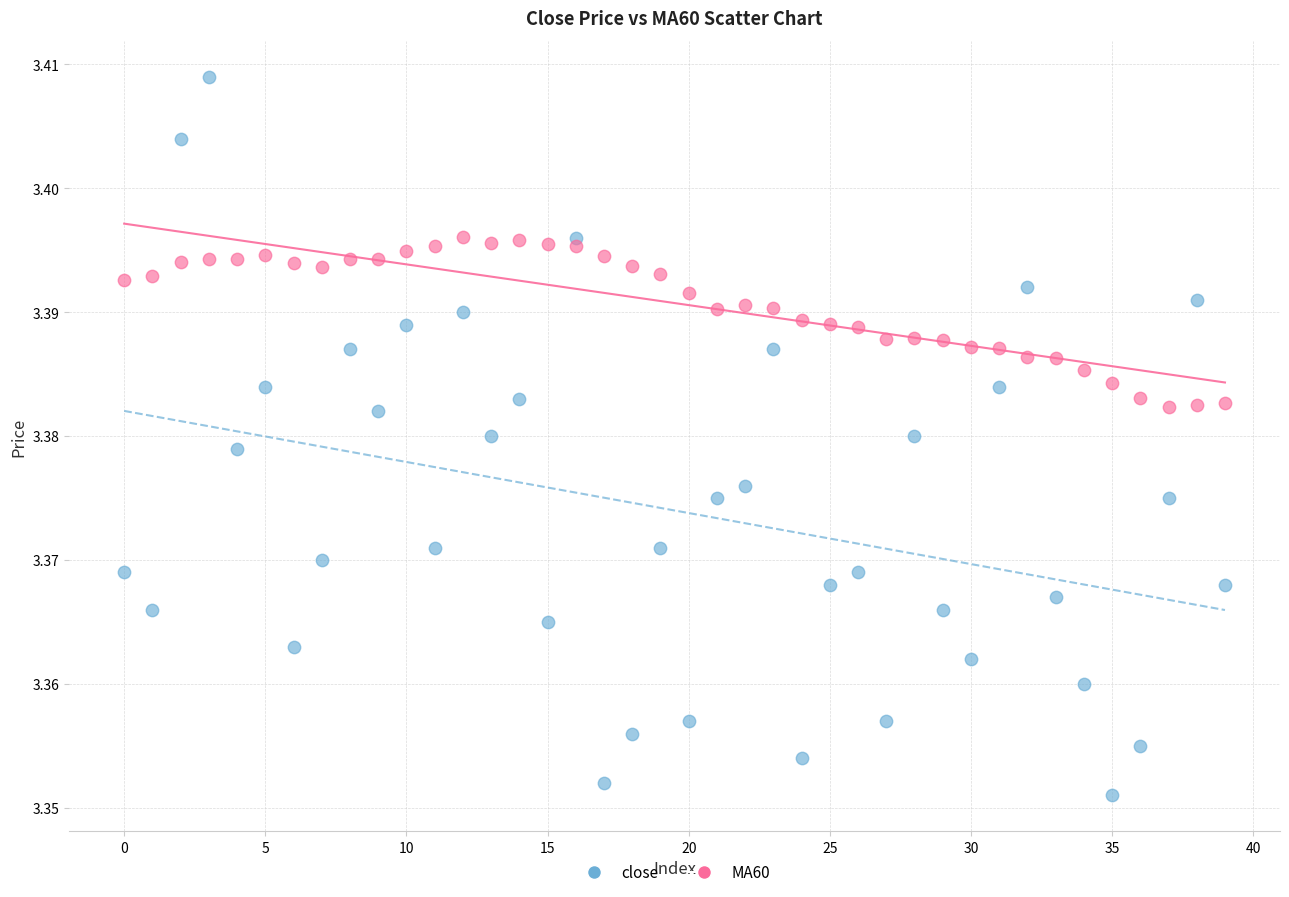

Which series contains the lowest Y value?

close